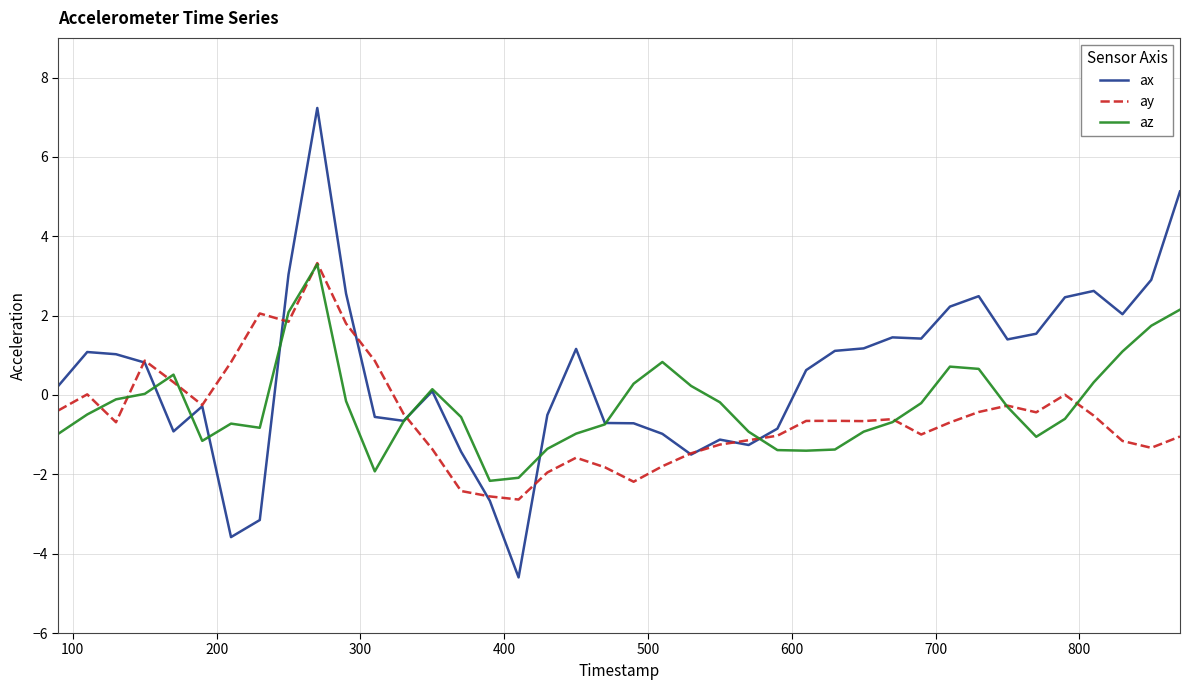

What is the difference between the maximum and minimum values in the az series?

5.5